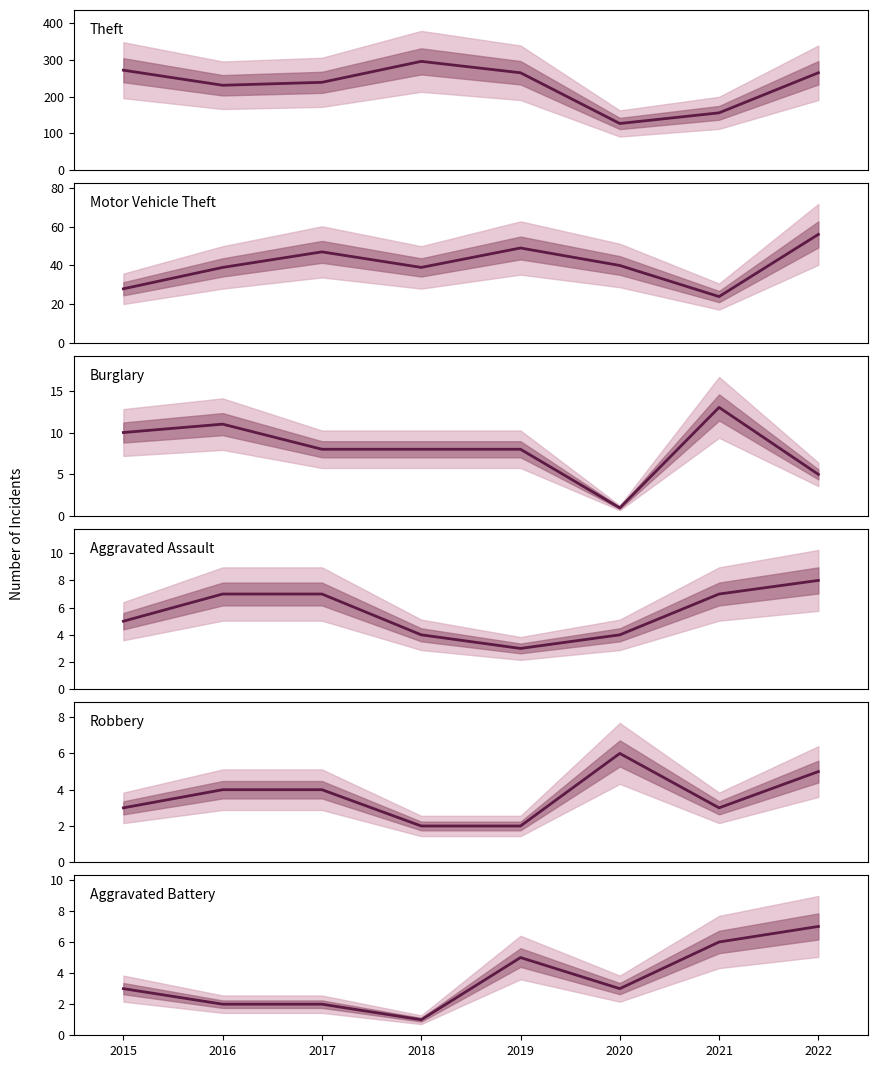

At which category does Burglary reach its first local valley?

2020